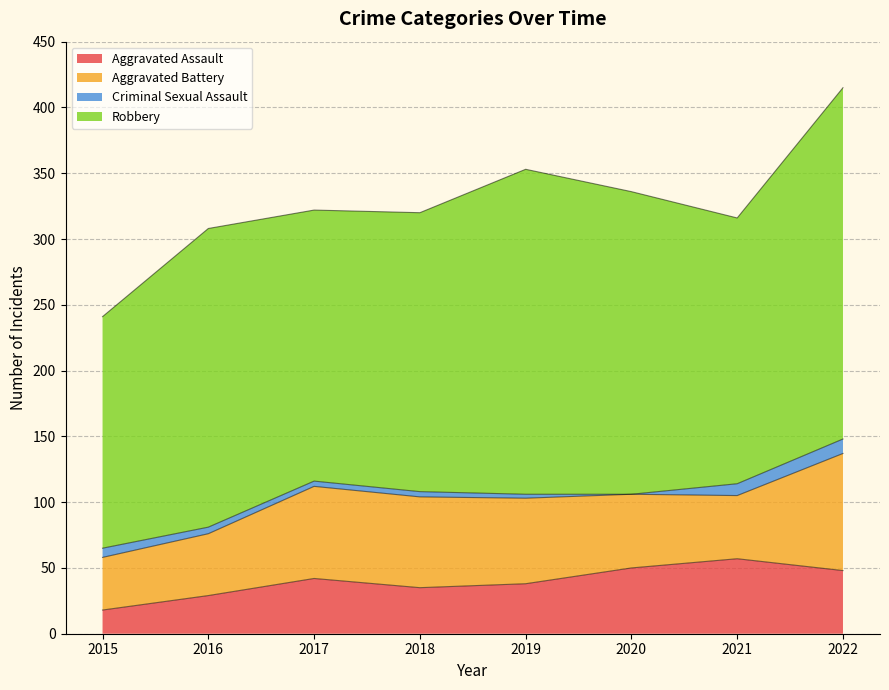

Does the chart display data point markers on the line(s)?

No